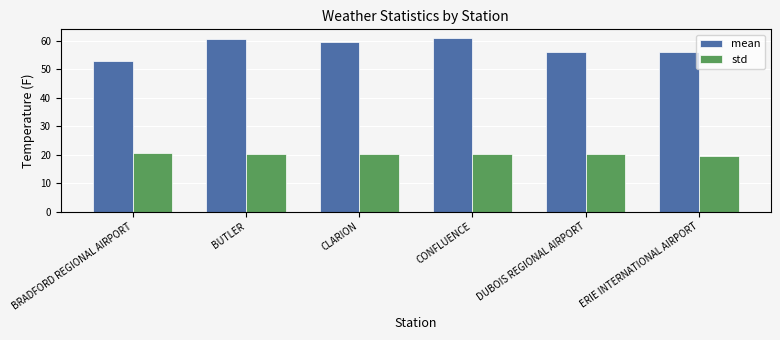

What is the difference between the highest and lowest values at BRADFORD REGIONAL AIRPORT?

32.2